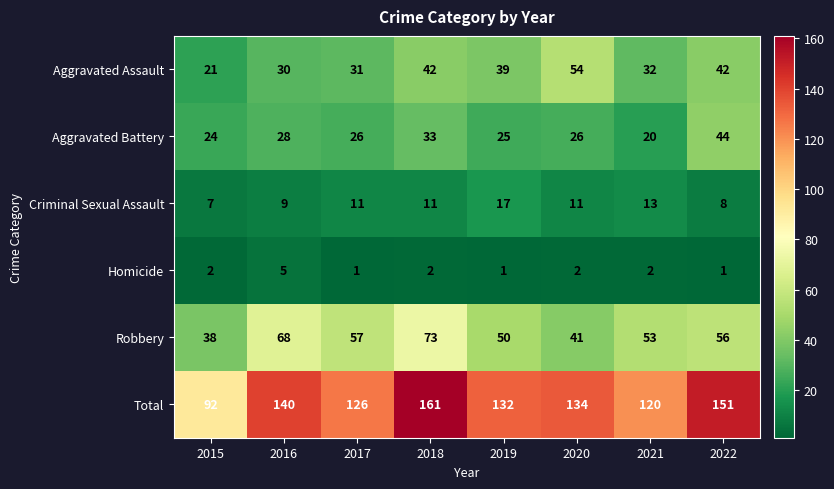

Is the value of Aggravated Assault at 2020 greater than the value of Criminal Sexual Assault at 2021?

Yes